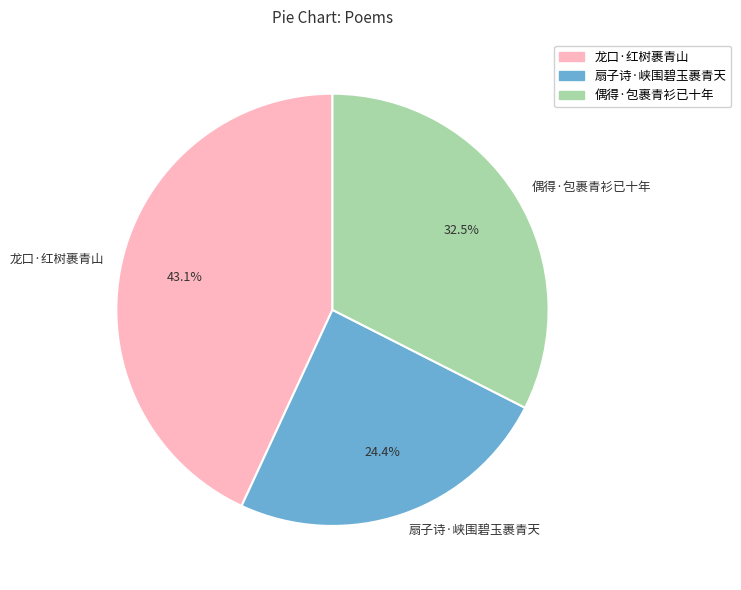

What is the smallest slice in the pie chart?

扇子诗·峡围碧玉裹青天